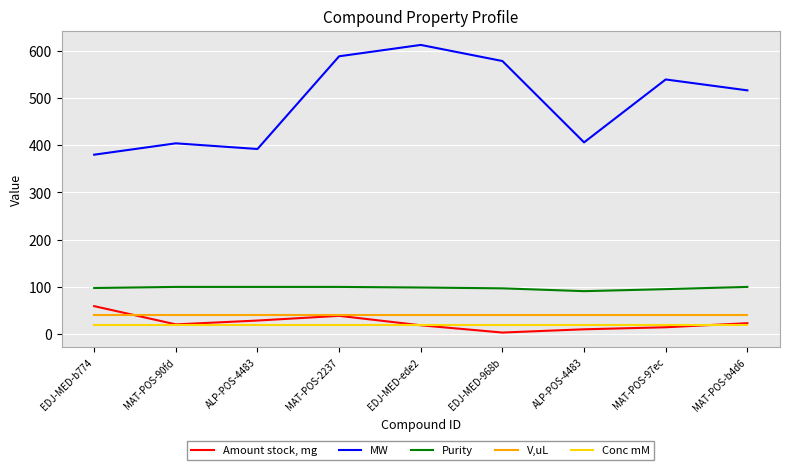

Does the chart display data point markers on the line(s)?

No